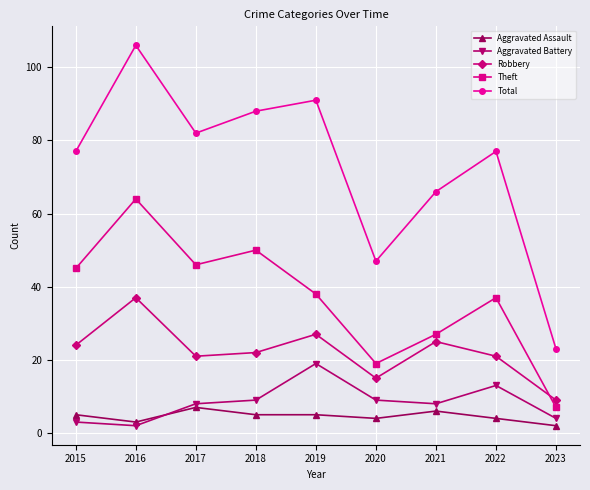

Which series changed the most between 2015 and 2020?

Total